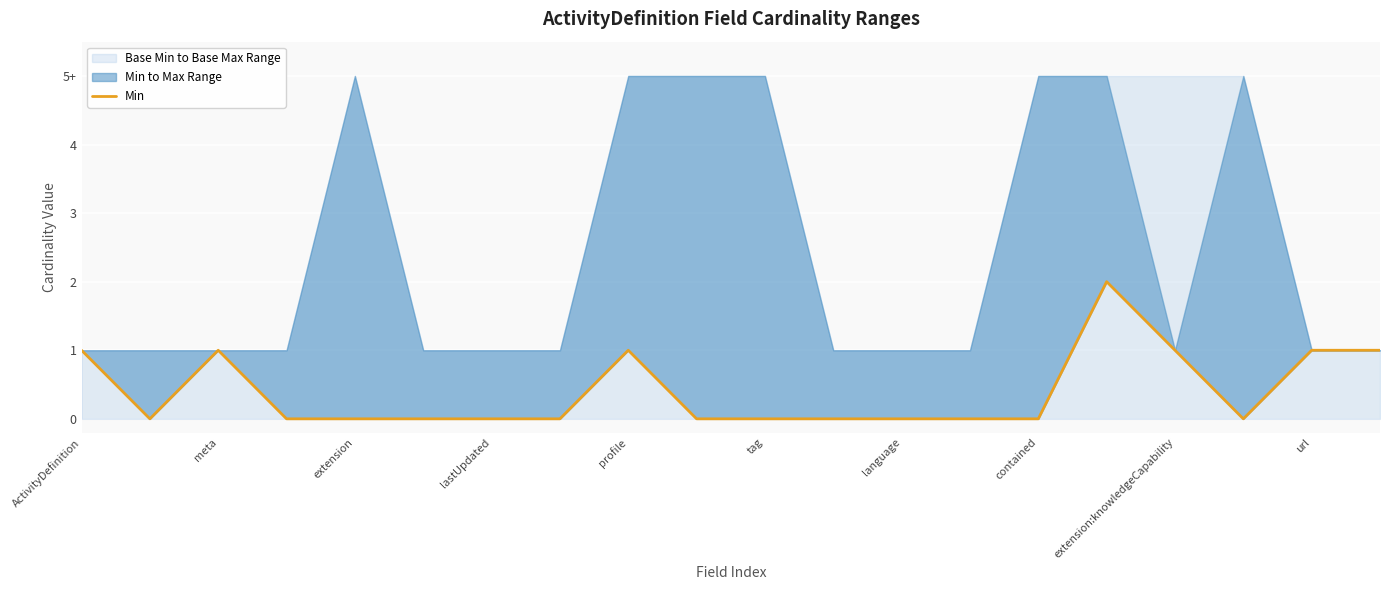

How many values exceed 0?

7